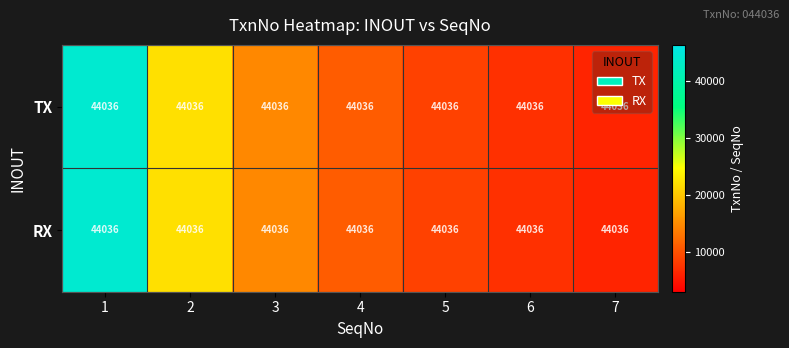

What is the difference between the RX values at 7 and 6?

1048.5